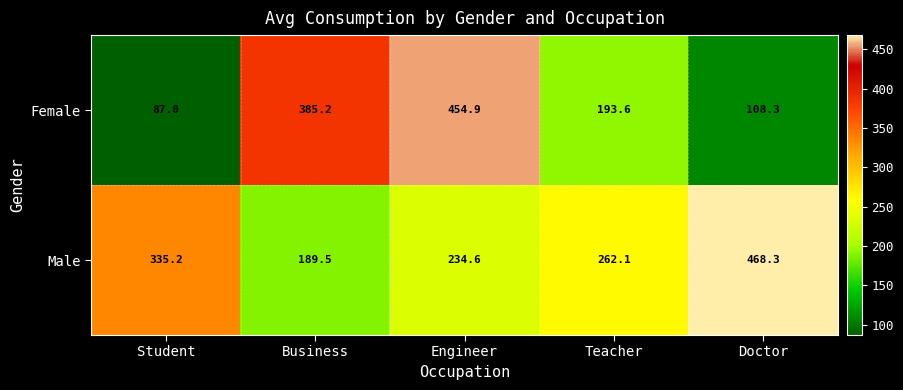

Where does the Female series first go above 193?

Business